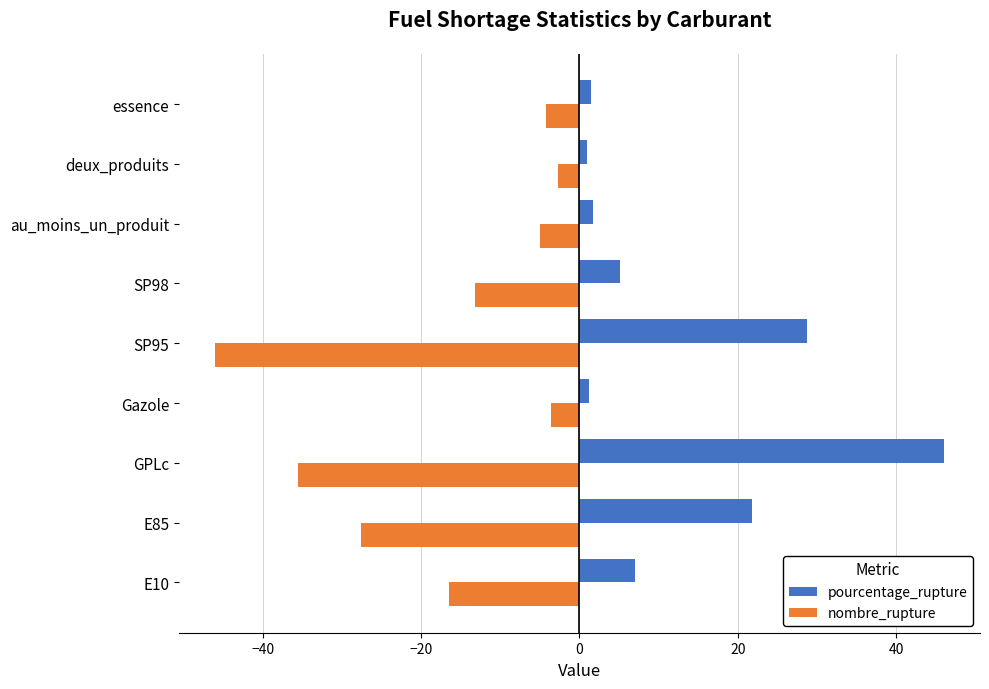

Is it true that pourcentage_rupture equals 7.4 at E85?

False